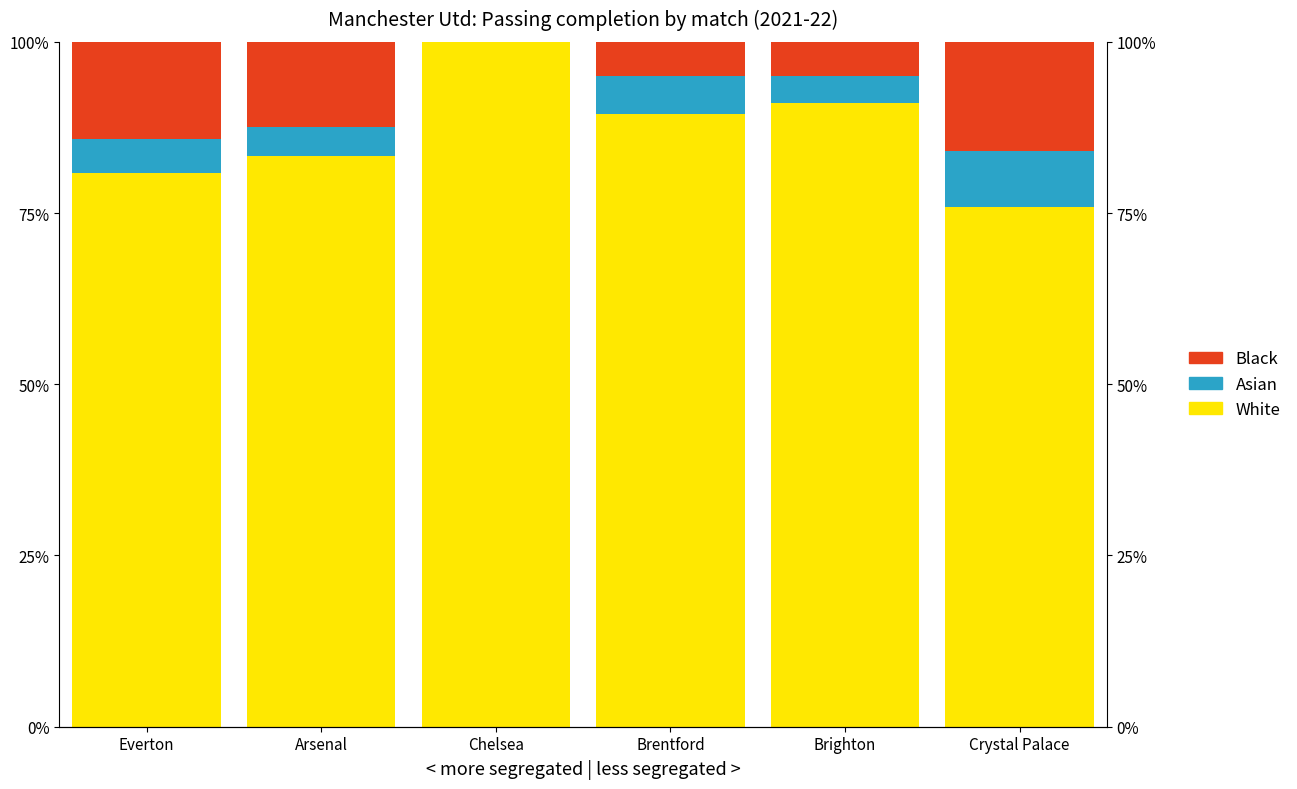

At which category is the sum across all series the highest?

Everton